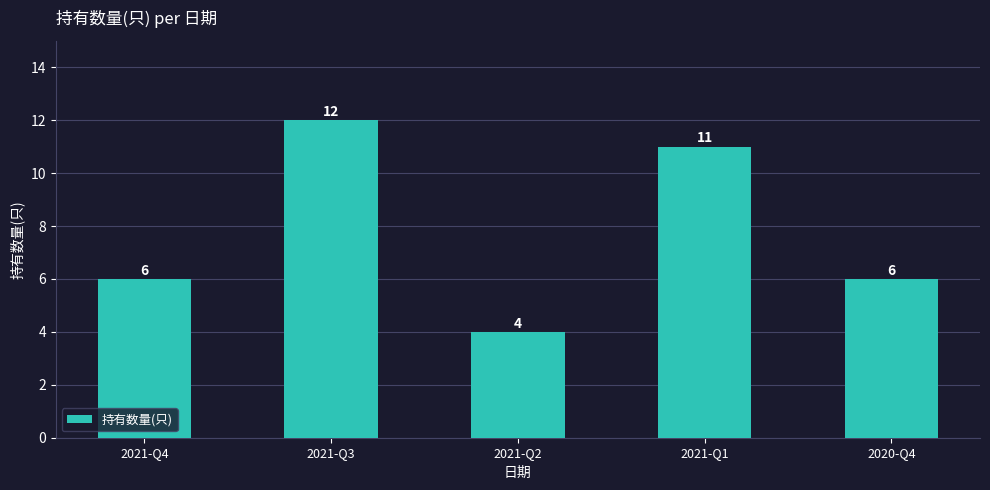

What is the sum of the values at 2021-Q1 and 2020-Q4?

17